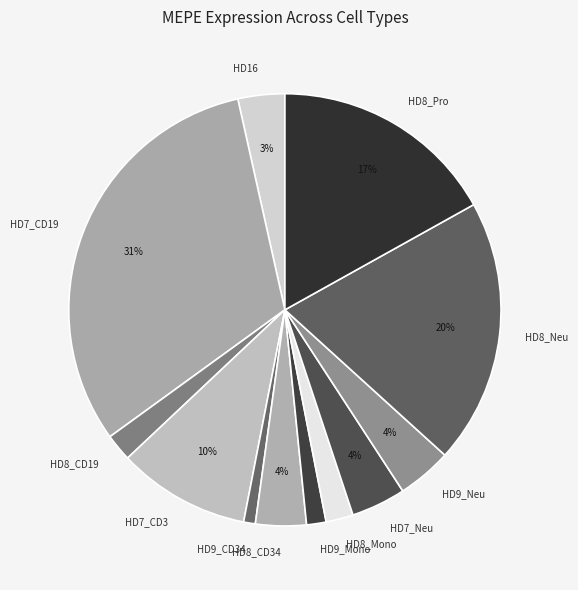

Which slice is the largest?

HD7_CD19